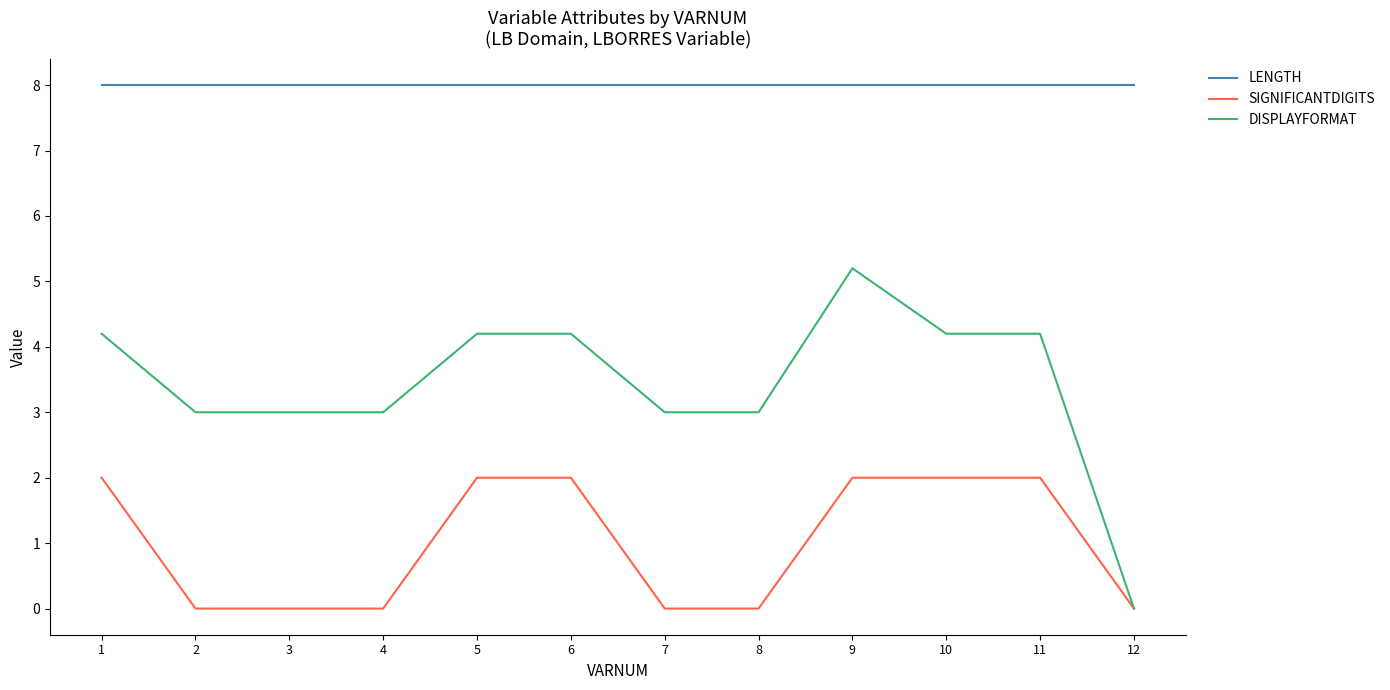

What is the maximum value for DISPLAYFORMAT?

5.2